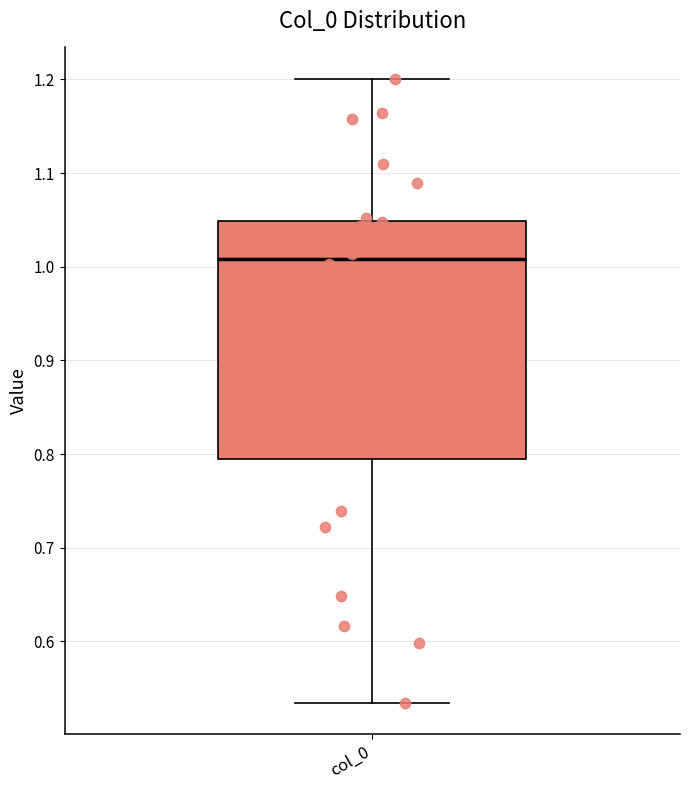

Read this box plot against the y-axis: the position of the median line, the range covered by the box, and the ends of both whiskers. The values are not printed on the chart, so give them approximately, as read against the axis.

median 1.01, box 0.80 to 1.05, whiskers 0.53 to 1.20